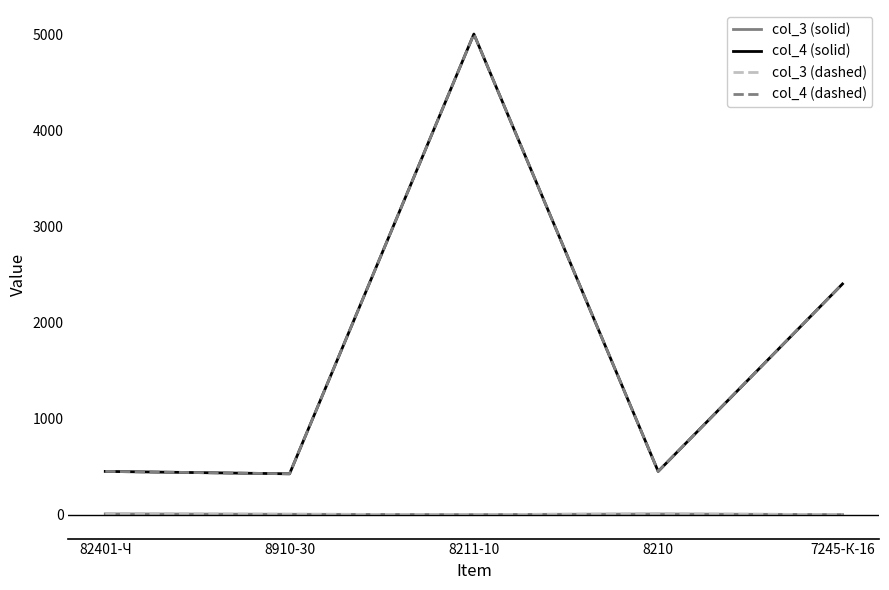

Is this an area chart (filled region under the line)?

No